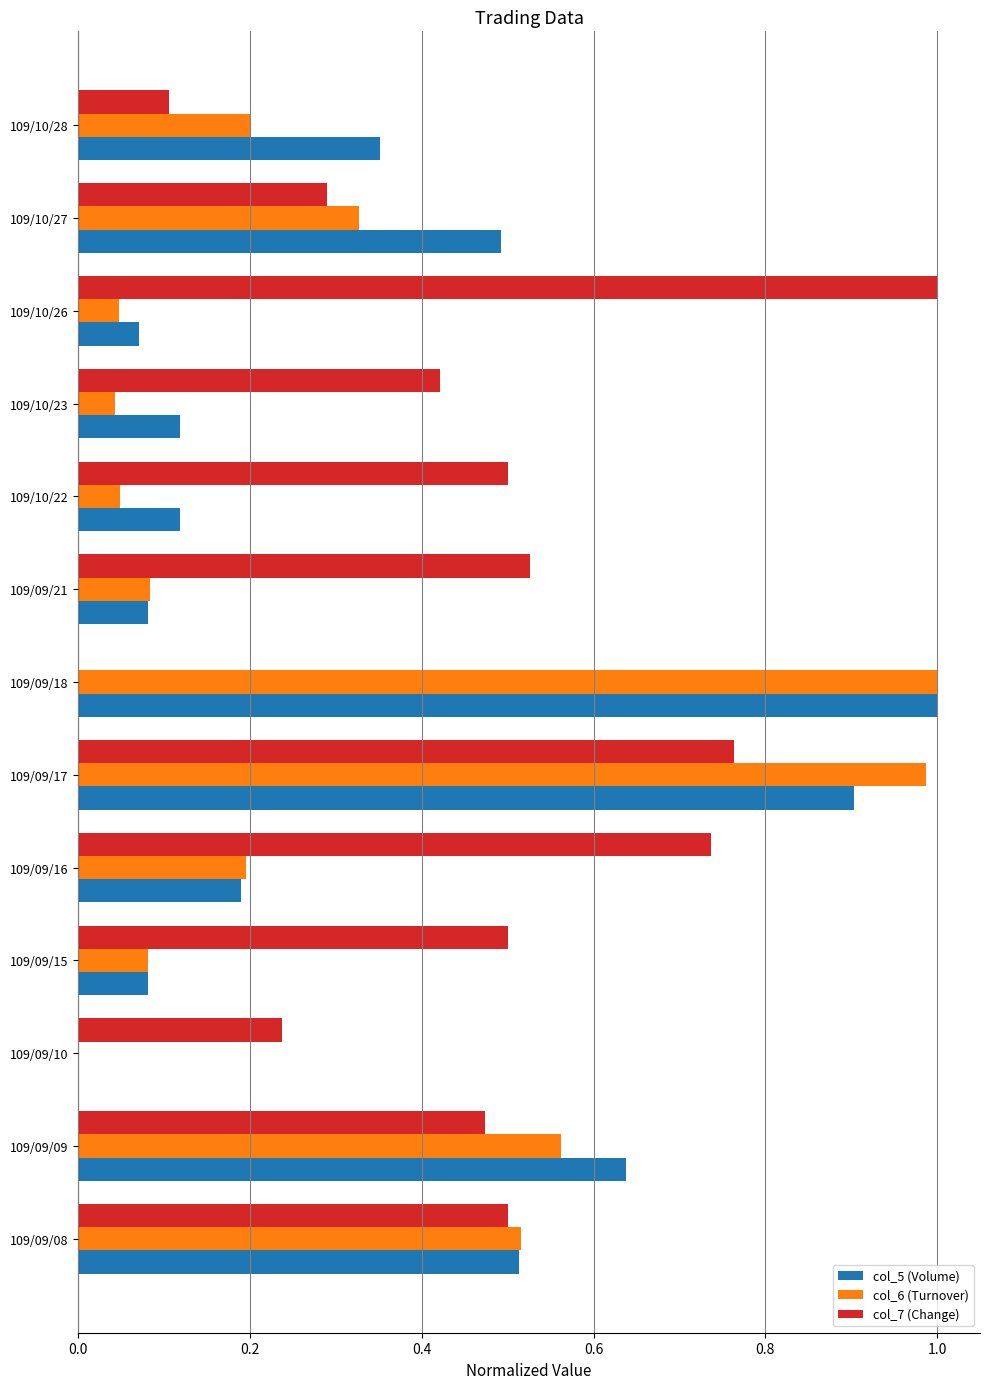

Count the number of data series in this chart.

3